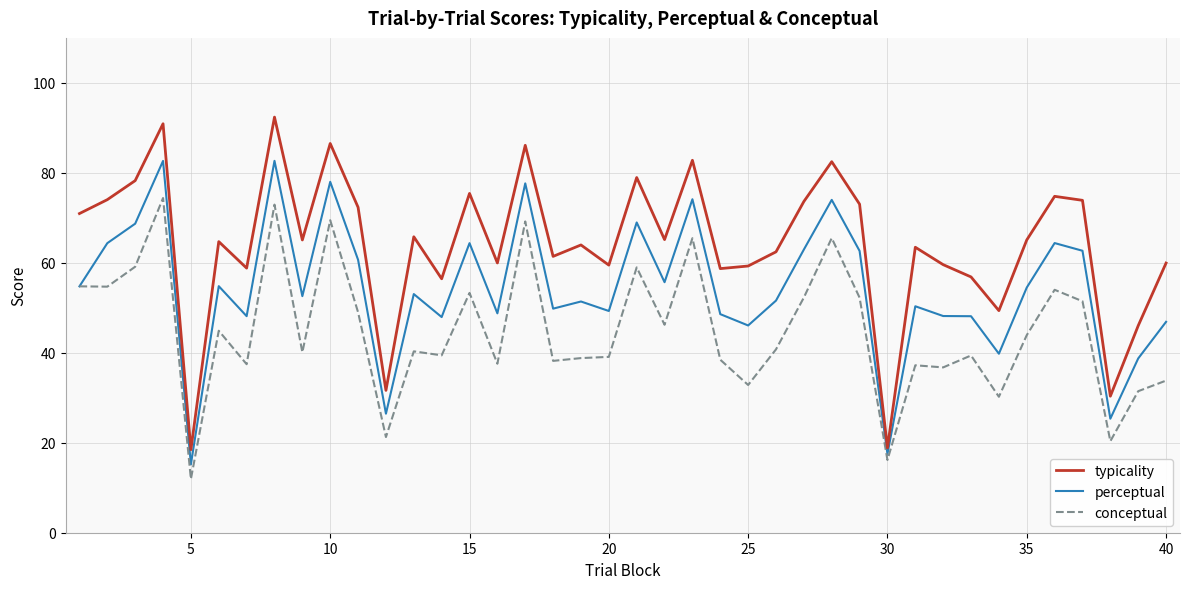

True or false: perceptual has more than 1 interior local peaks.

True